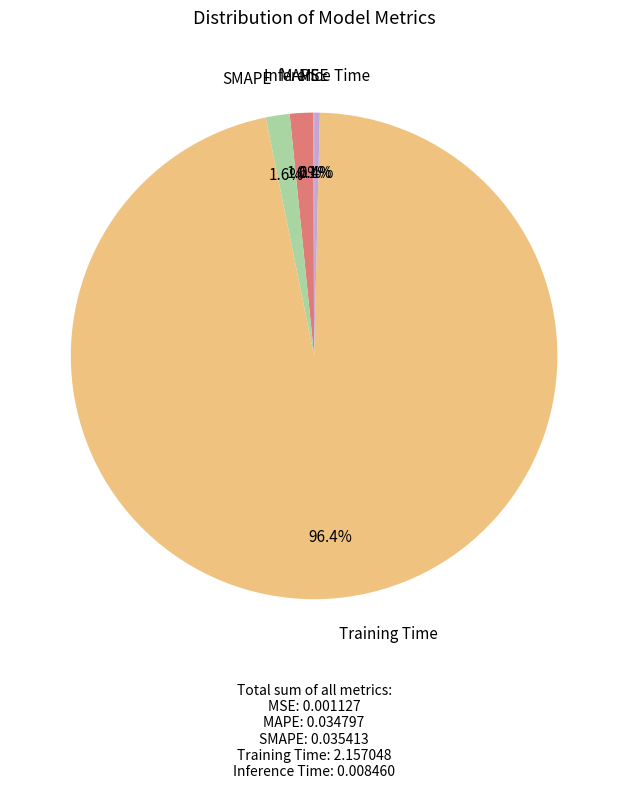

Which has a higher value, SMAPE or Training Time?

Training Time